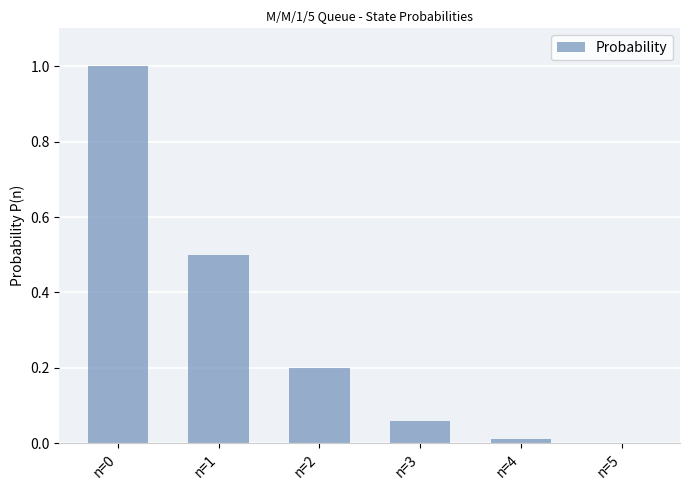

What is the greatest value displayed?

1.0